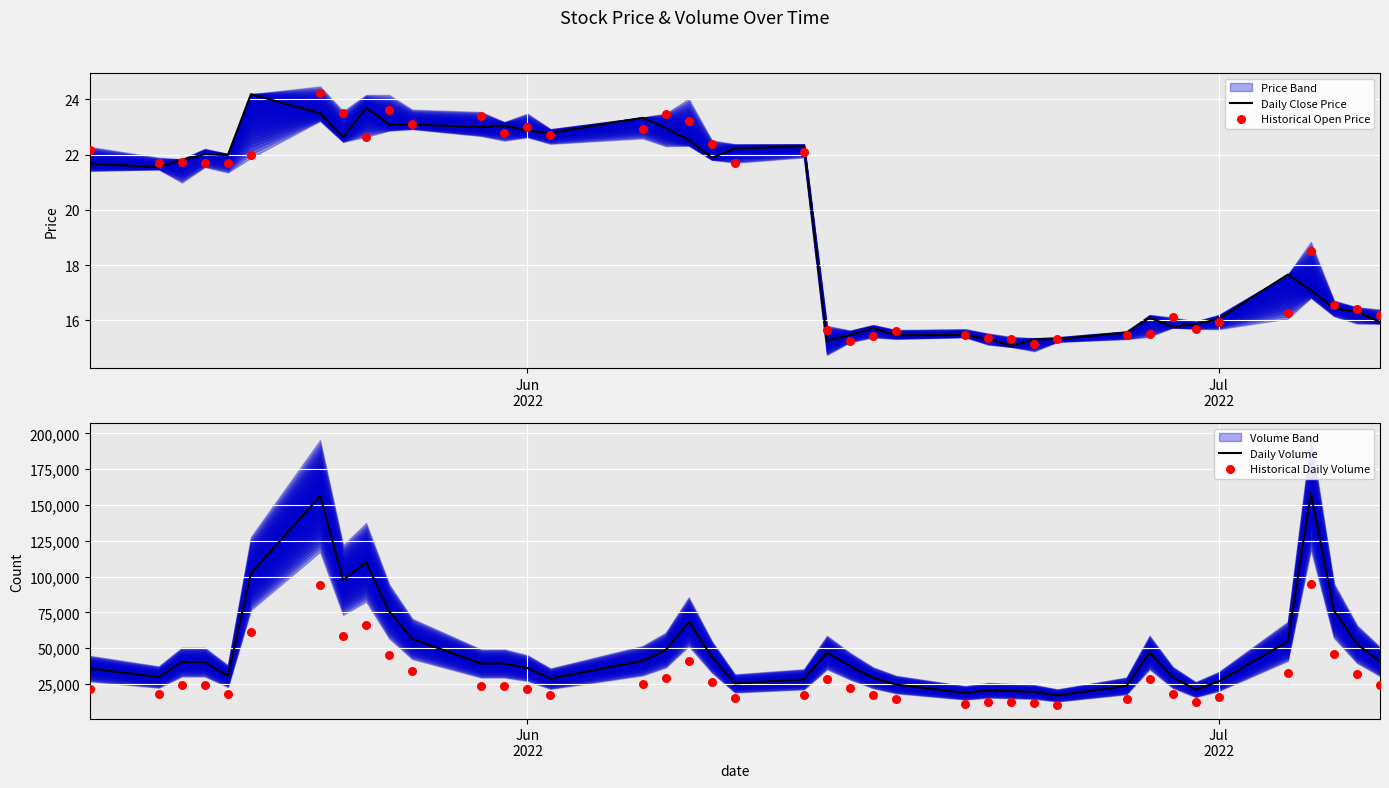

Which series reaches the maximum Y coordinate?

Daily Volume